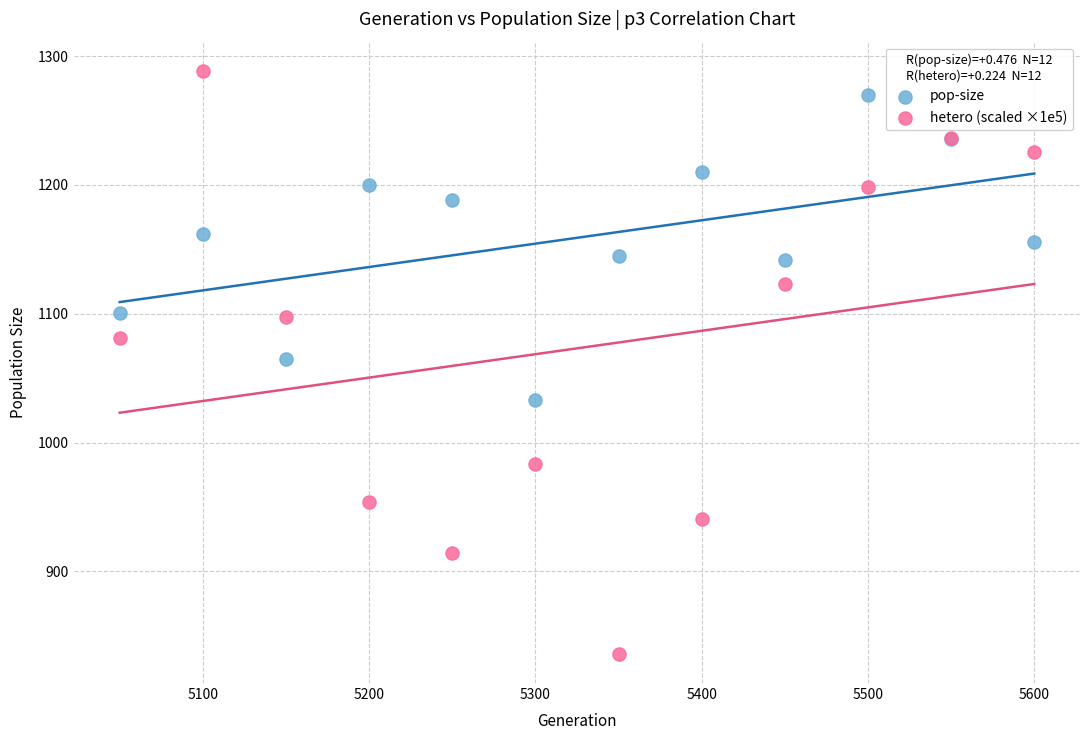

Which series reaches the minimum Y coordinate?

hetero (scaled ×1e5)